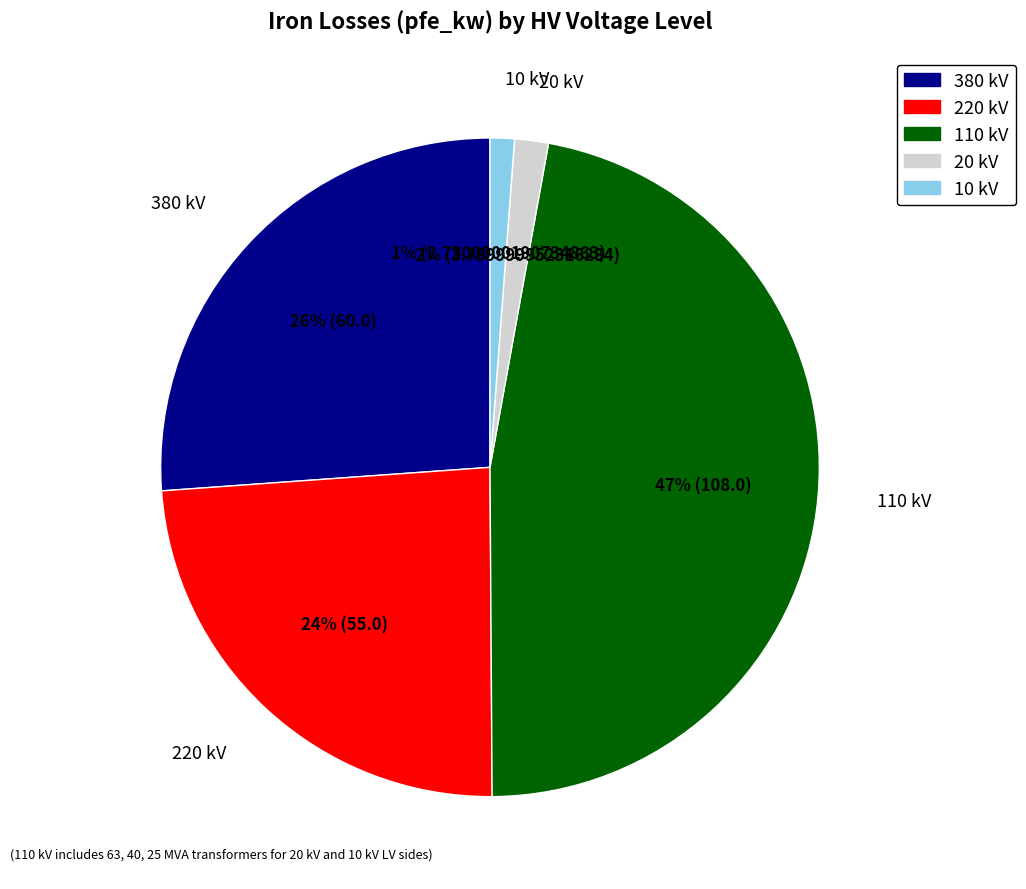

To the nearest percent, what is the average slice percentage?

20%